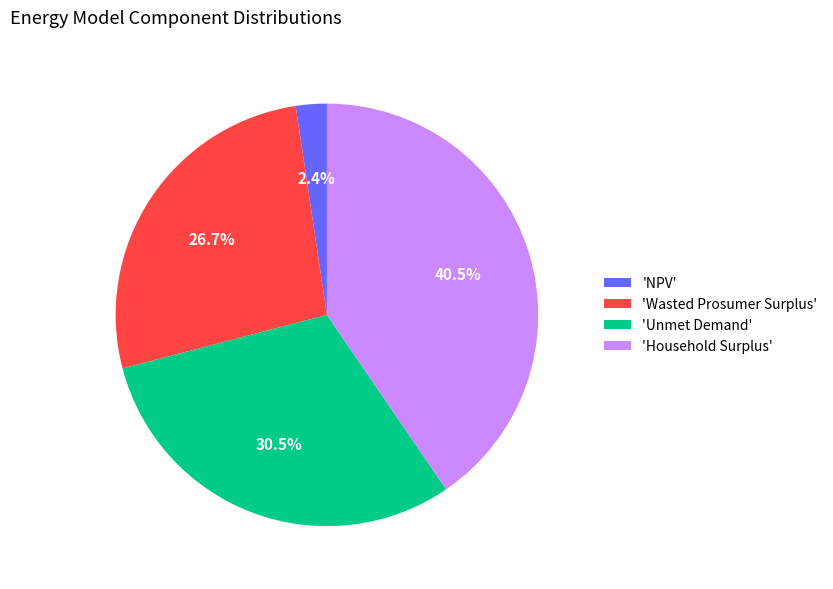

Rank the categories by value from highest to lowest.

'Household Surplus', 'Unmet Demand', 'Wasted Prosumer Surplus', 'NPV'